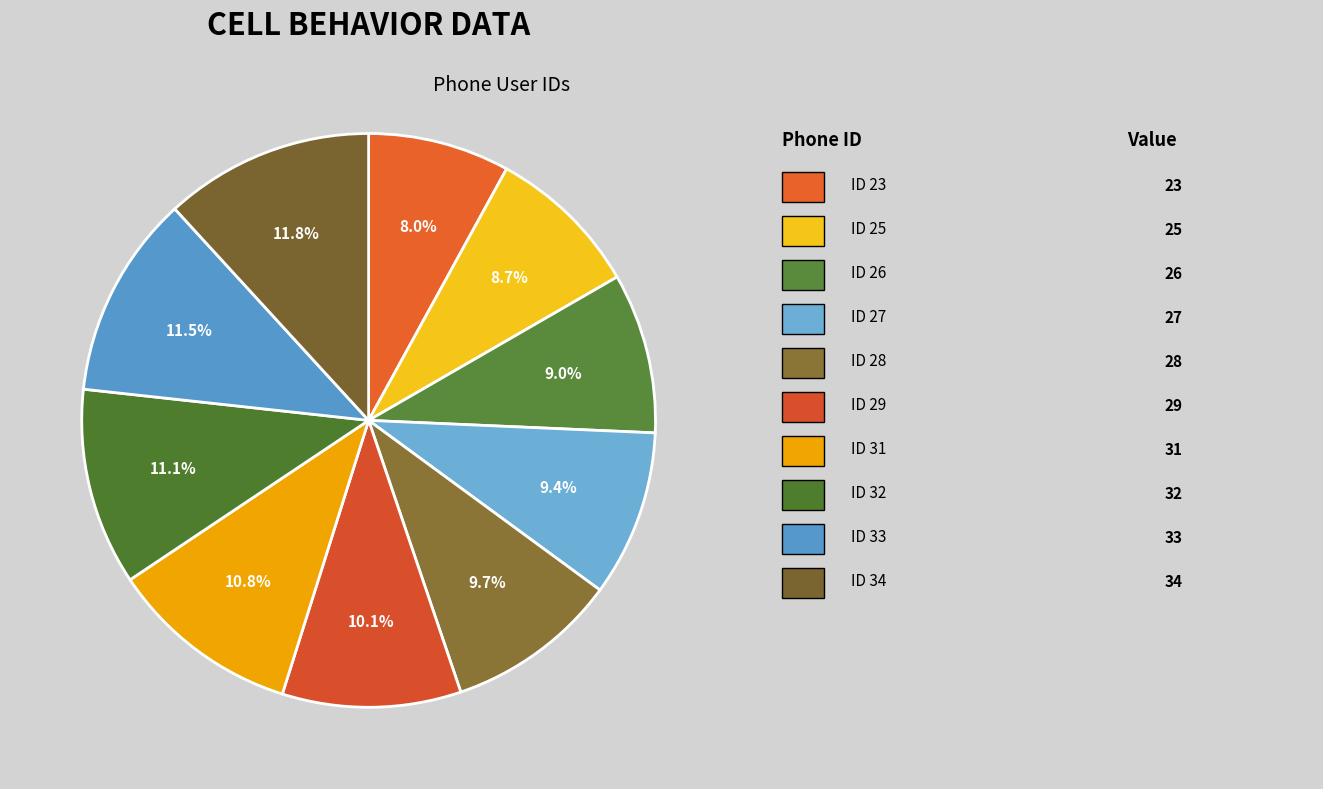

How many slices are in this pie chart?

10